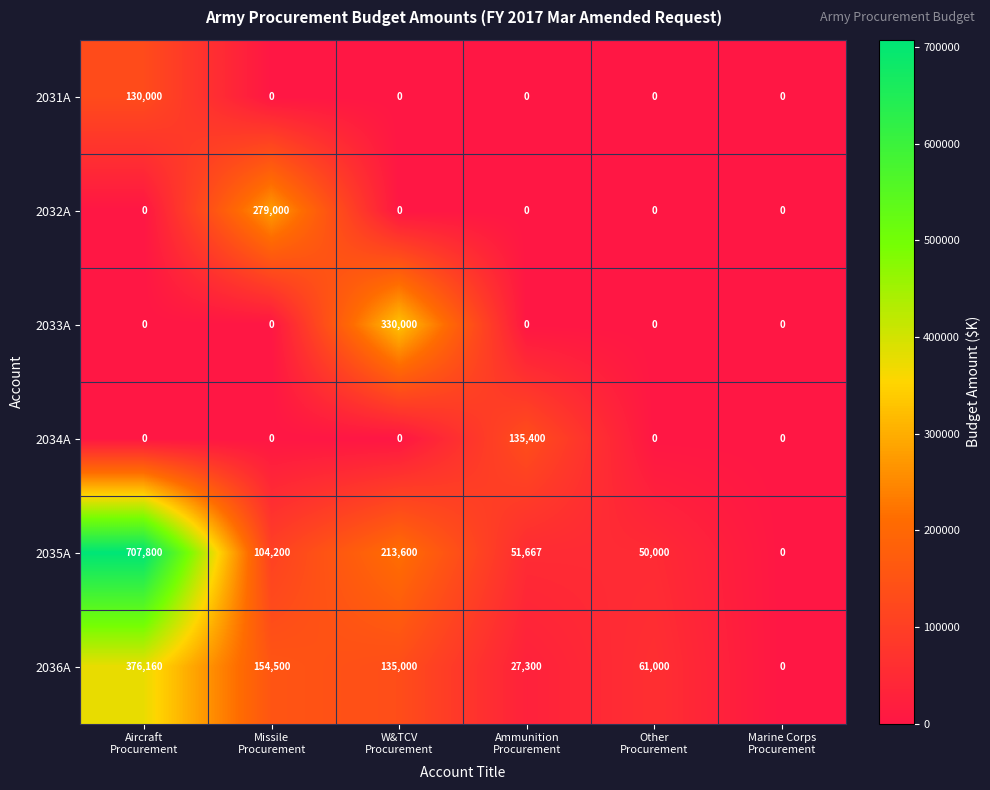

List the series in order of their peak value, lowest first.

2031A, 2034A, 2032A, 2033A, 2036A, 2035A